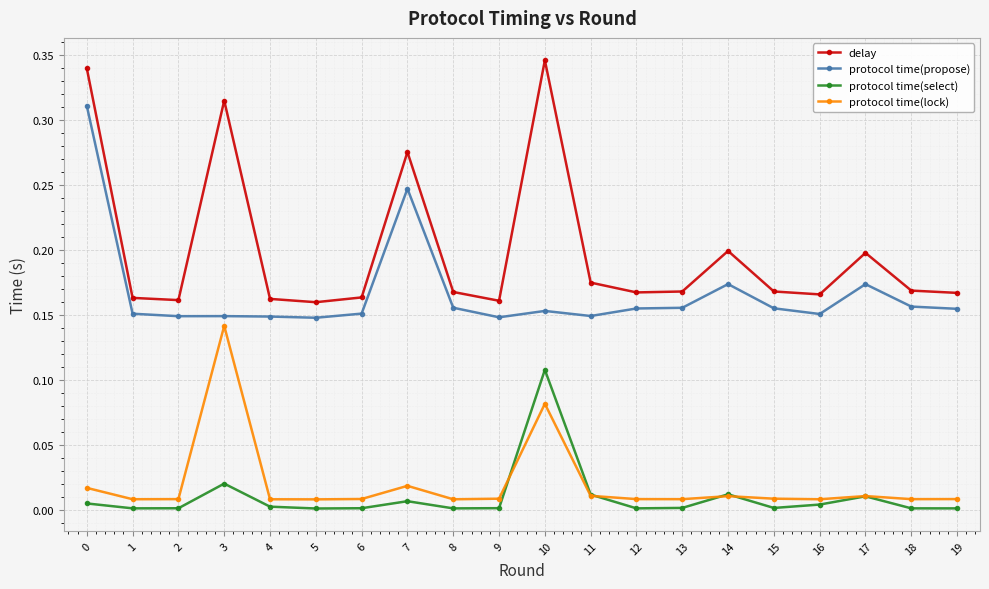

Which series changed the most between 5 and 19?

delay